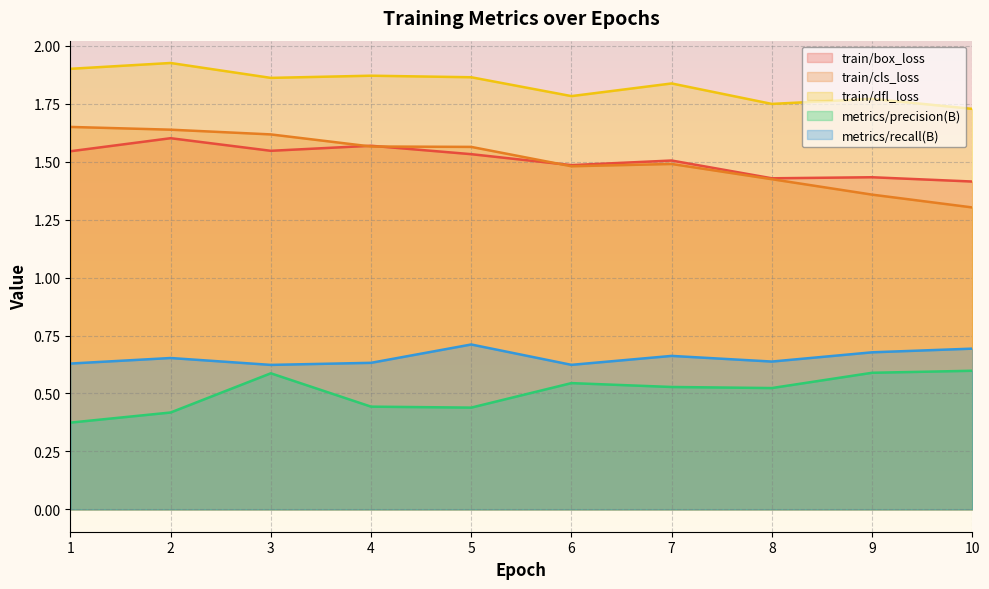

How many distinct data groups are displayed?

5